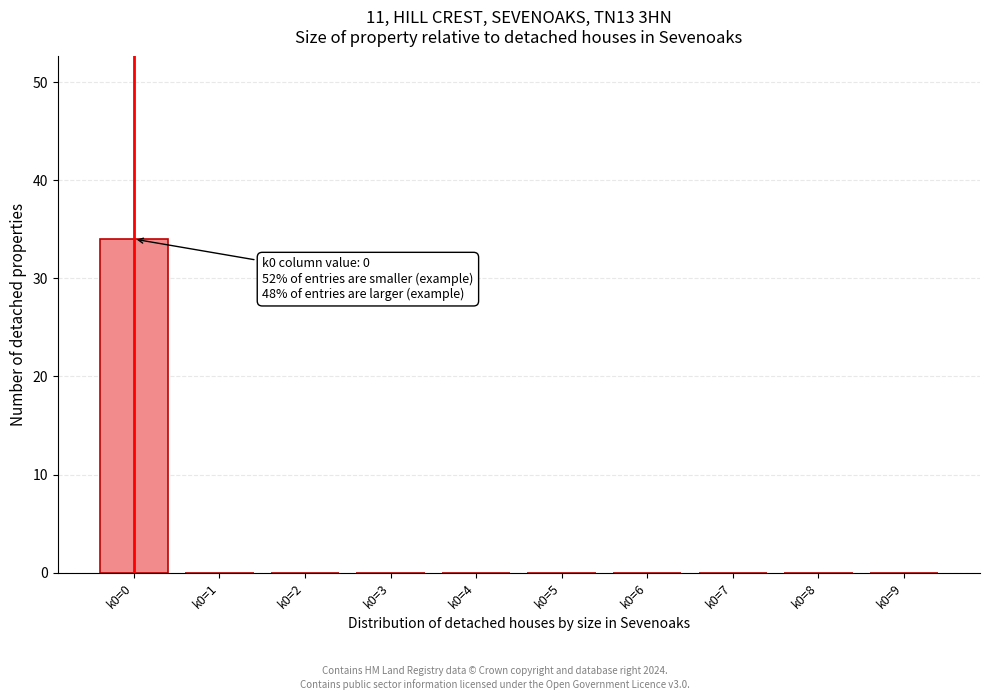

Reading left to right, transcribe all the data shown in this chart.

k0=0=34	k0=1=0	k0=2=0	k0=3=0	k0=4=0	k0=5=0	k0=6=0	k0=7=0	k0=8=0	k0=9=0